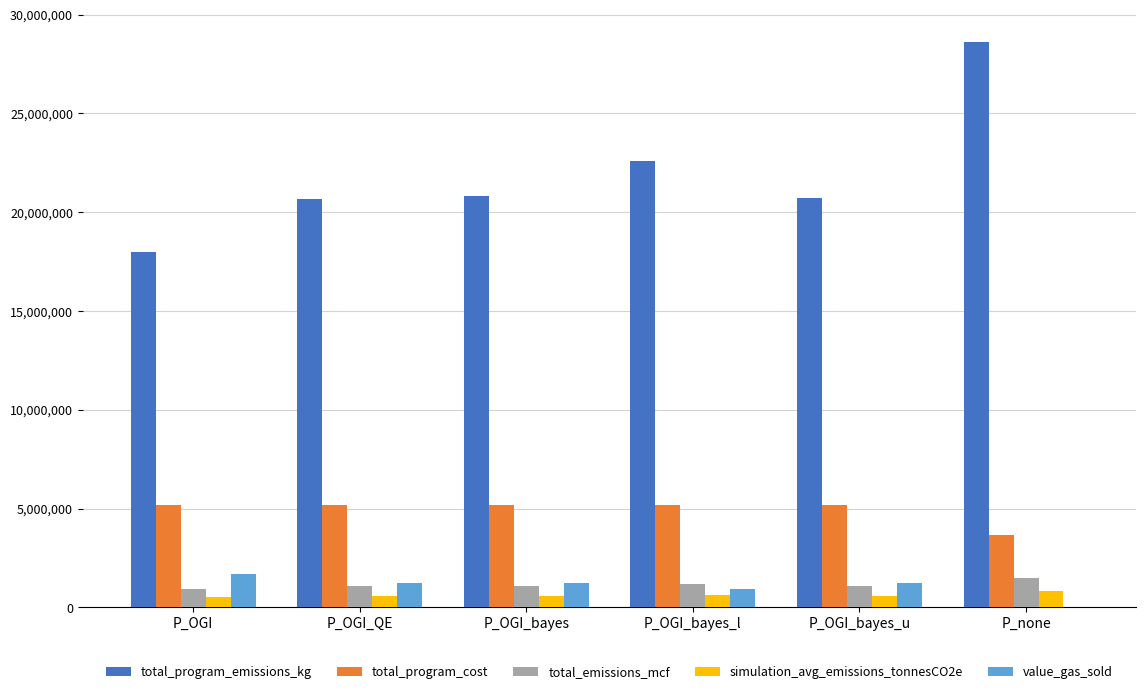

Are the bars grouped side by side (vs. stacked)?

Yes